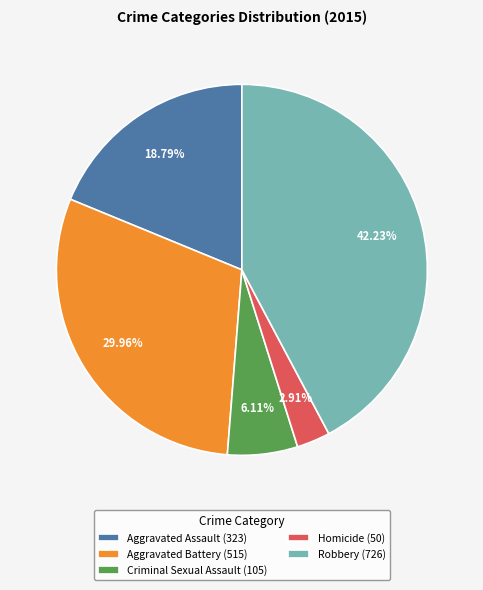

To the nearest percent, what is the combined percentage of Aggravated Battery and Aggravated Assault?

49%